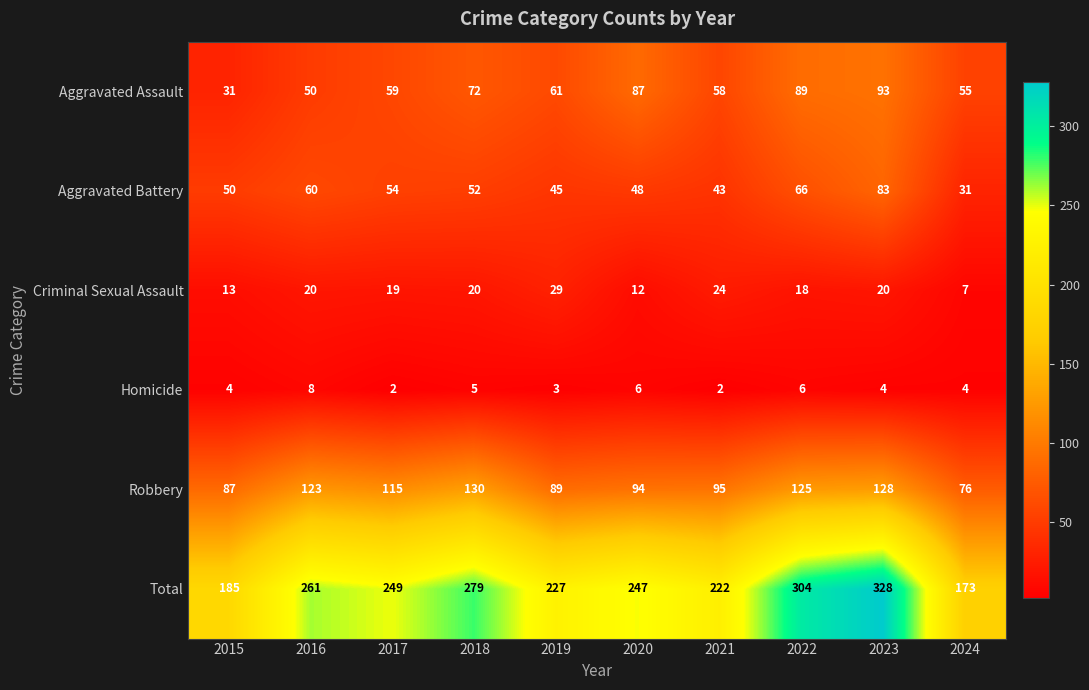

At 2023, list the series in order from largest to smallest.

Total, Robbery, Aggravated Assault, Aggravated Battery, Criminal Sexual Assault, Homicide